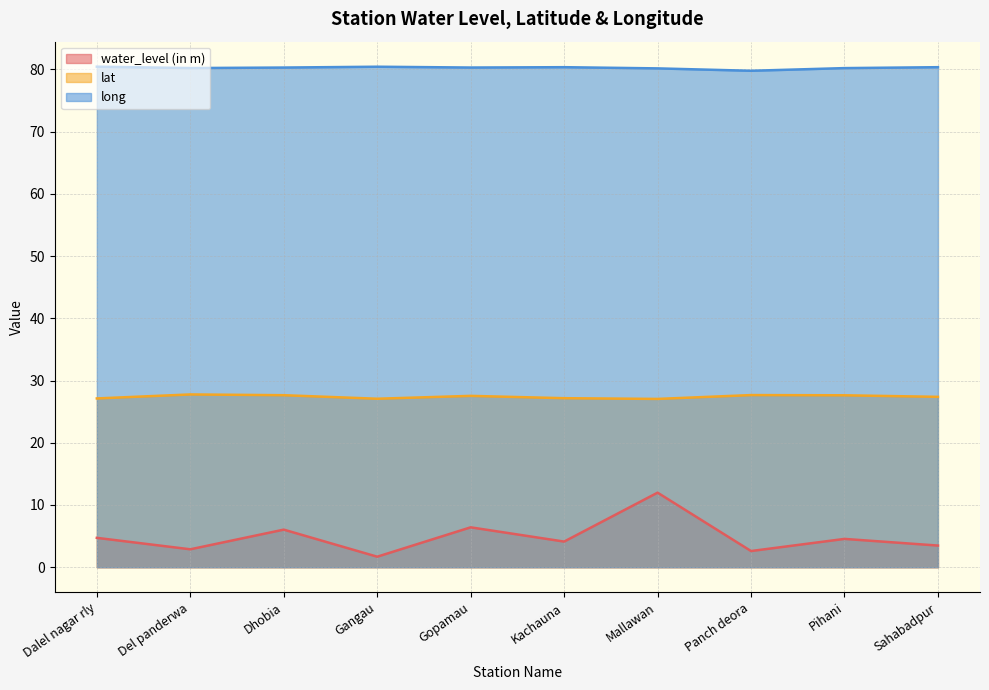

What are all the series names shown in the legend?

water_level (in m), lat, long